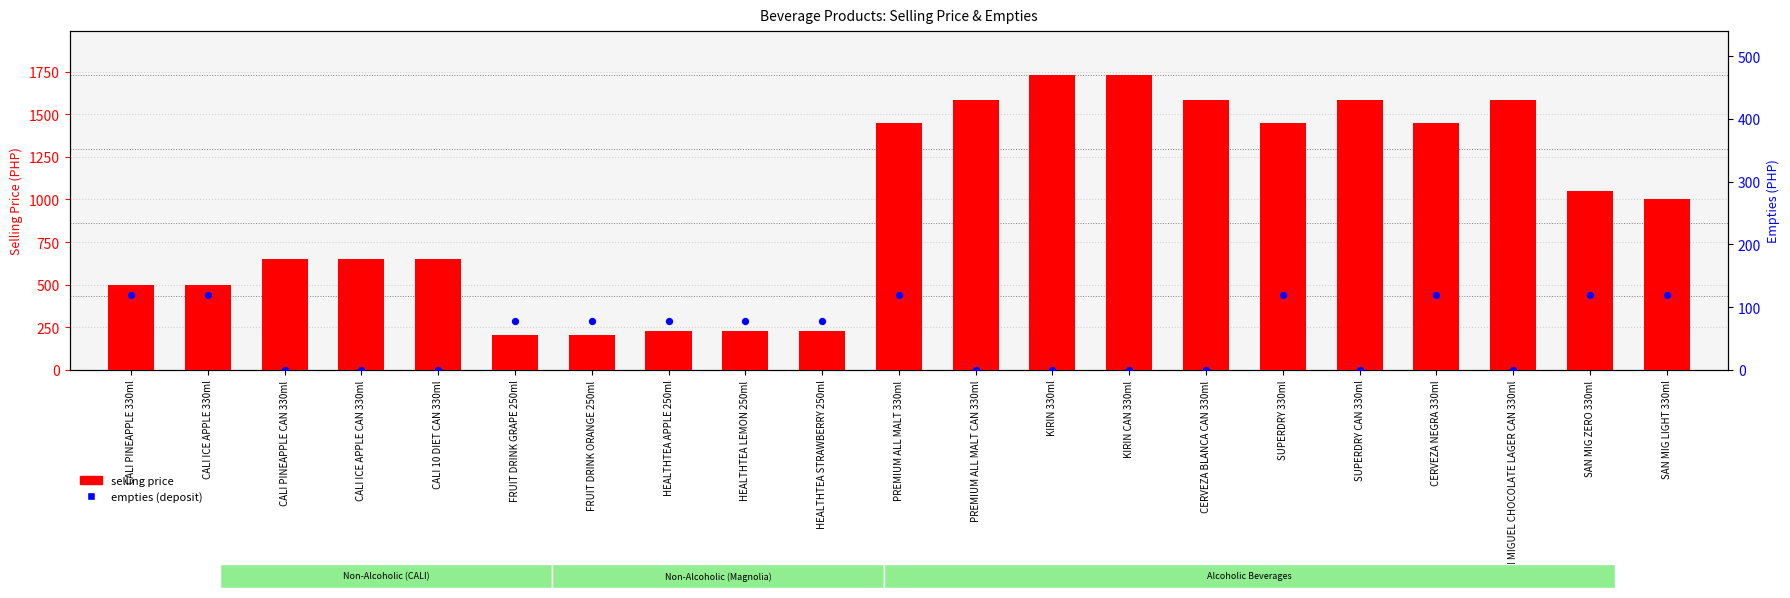

Which series has the largest total across all categories?

selling price